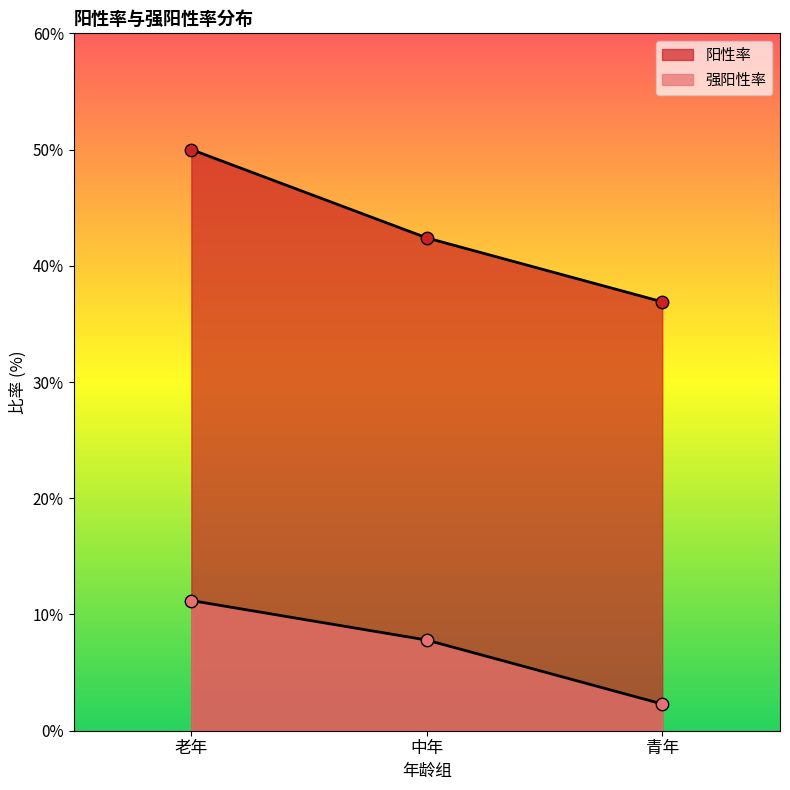

What are all the series names shown in the legend?

阳性率, 强阳性率